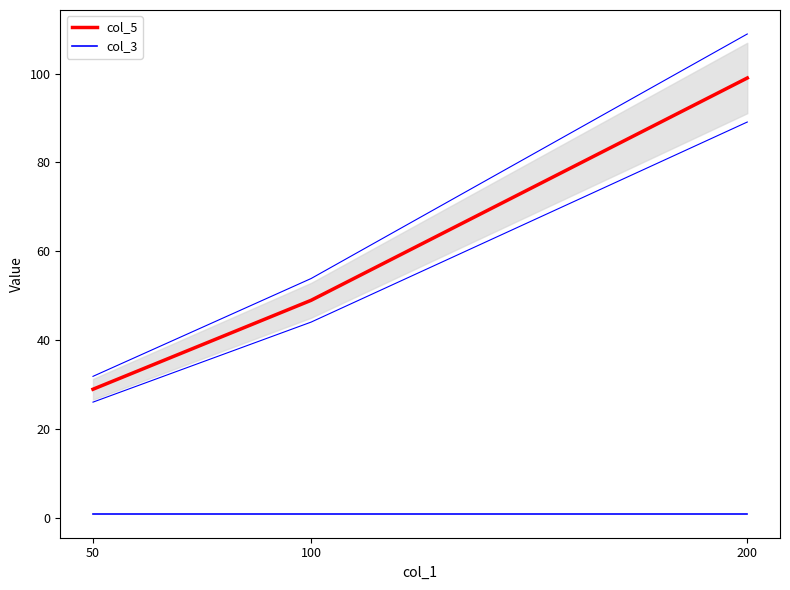

How many values in the col_5 series exceed 49?

1